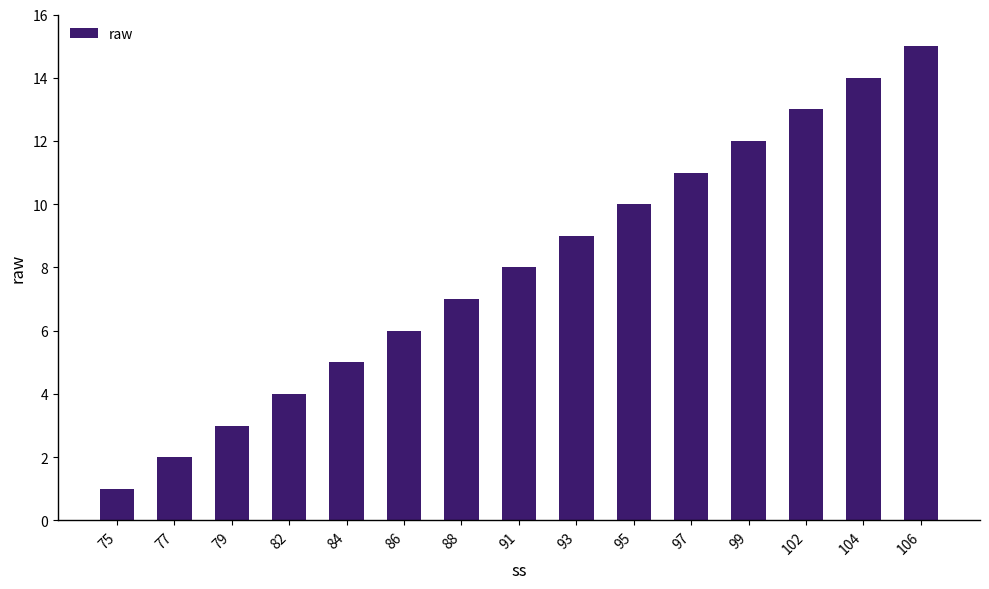

Rank the categories by value from lowest to highest.

75, 77, 79, 82, 84, 86, 88, 91, 93, 95, 97, 99, 102, 104, 106